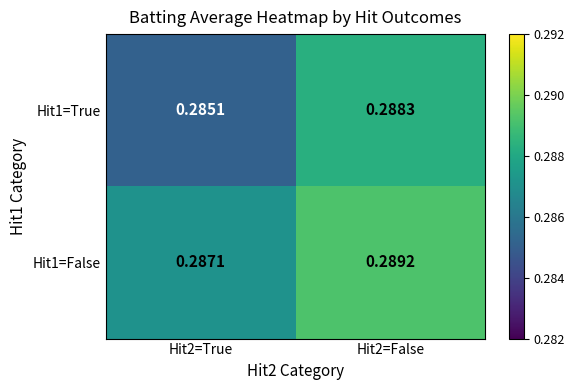

Which series has the widest spread of values?

Hit1=True